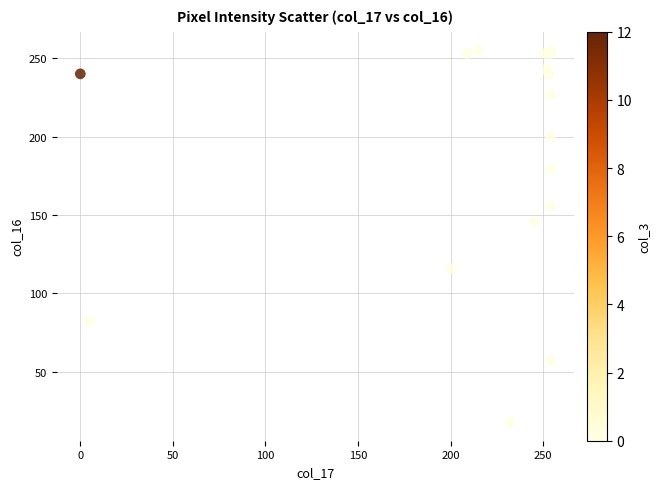

What Y value in the scatter plot is closest to 136?

146